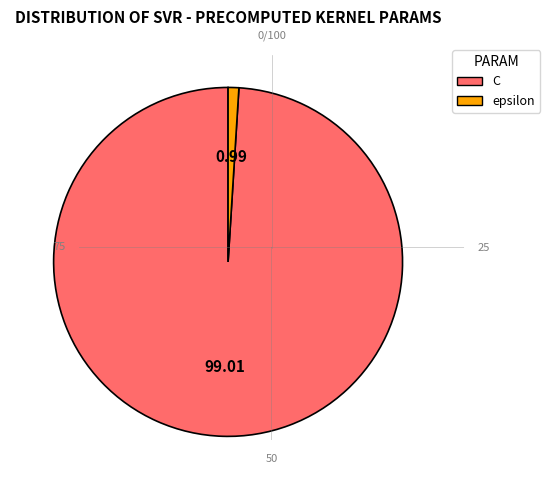

Which slice is the smallest?

epsilon